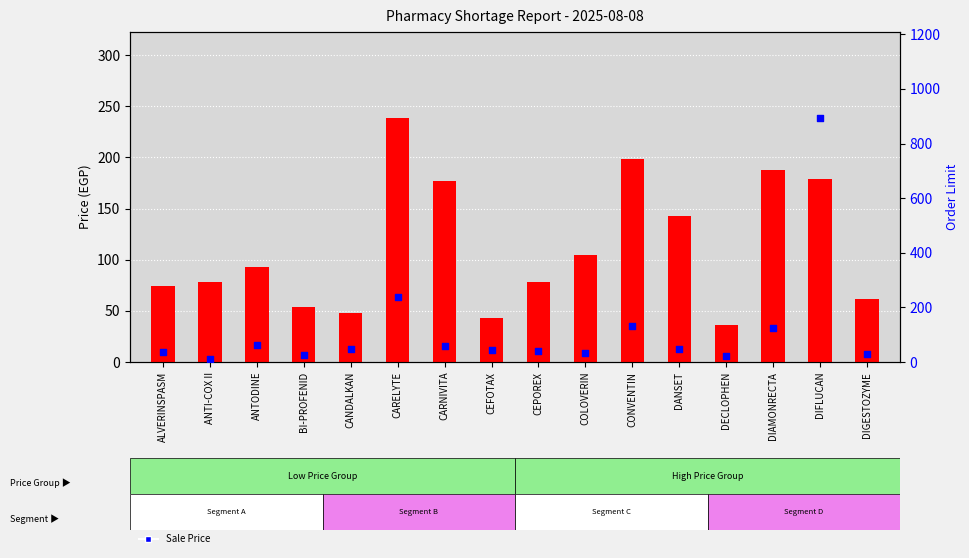

Which series reaches the minimum Y coordinate?

Sale Price